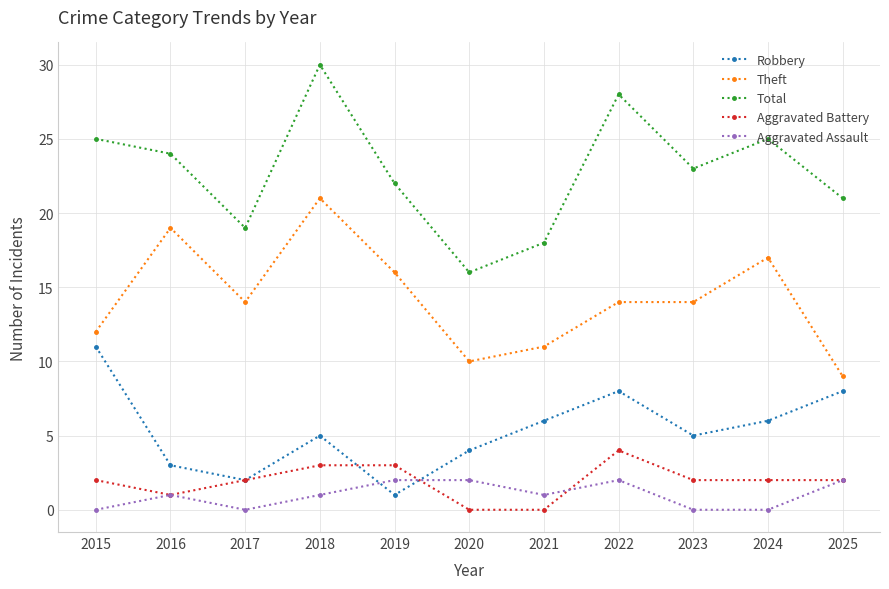

Where is the first local maximum for Total?

2018